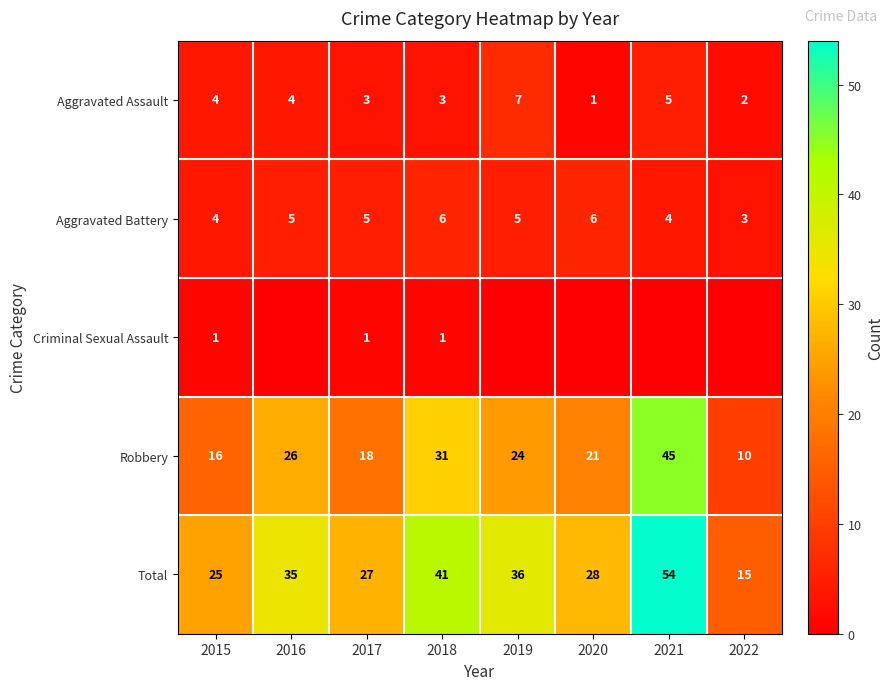

How many values in the Aggravated Assault series are below 4?

4